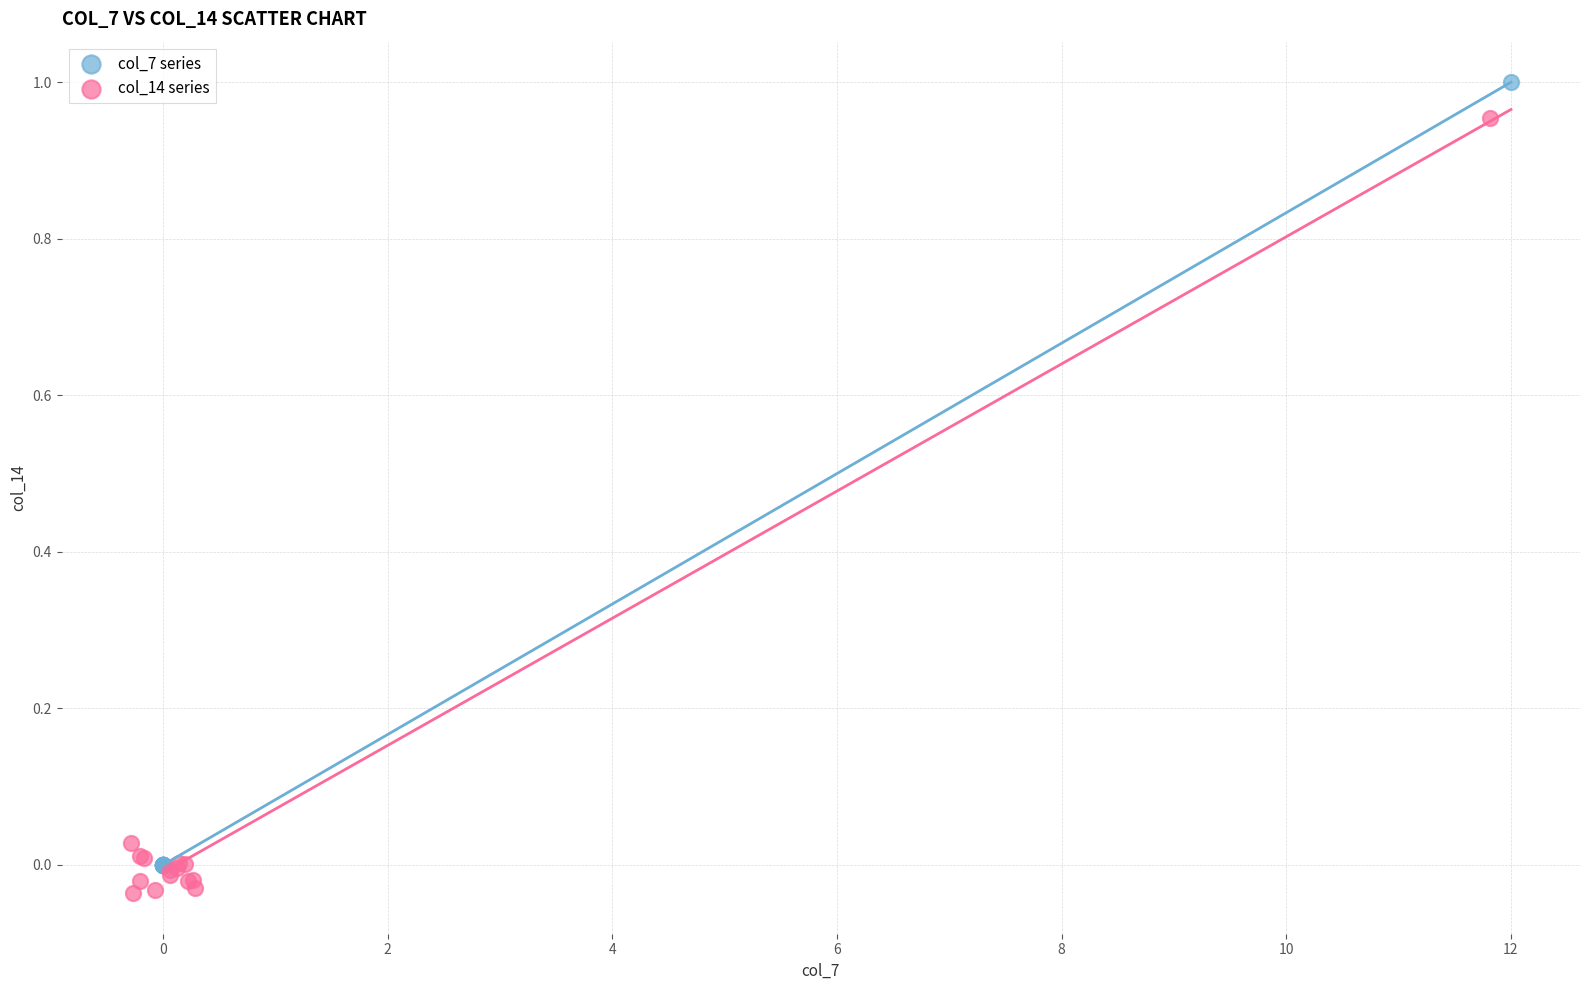

What are all the series names shown in the legend?

col_7 series, col_14 series